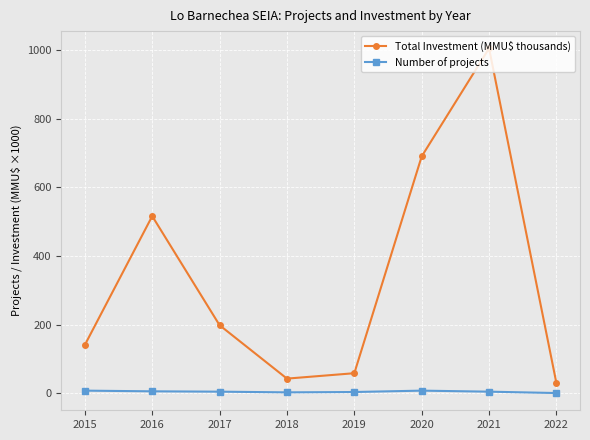

Is it true that Total Investment (MMU$ thousands) equals 1005.5 at 2021?

True